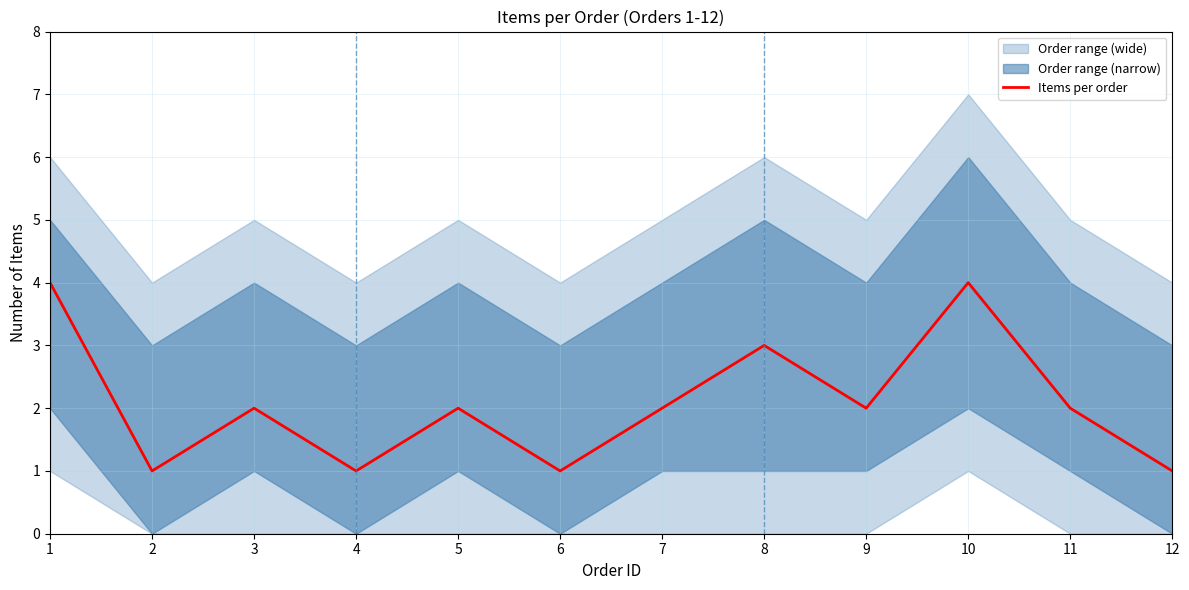

The Items per order series shows 0 at 2. True or false?

False